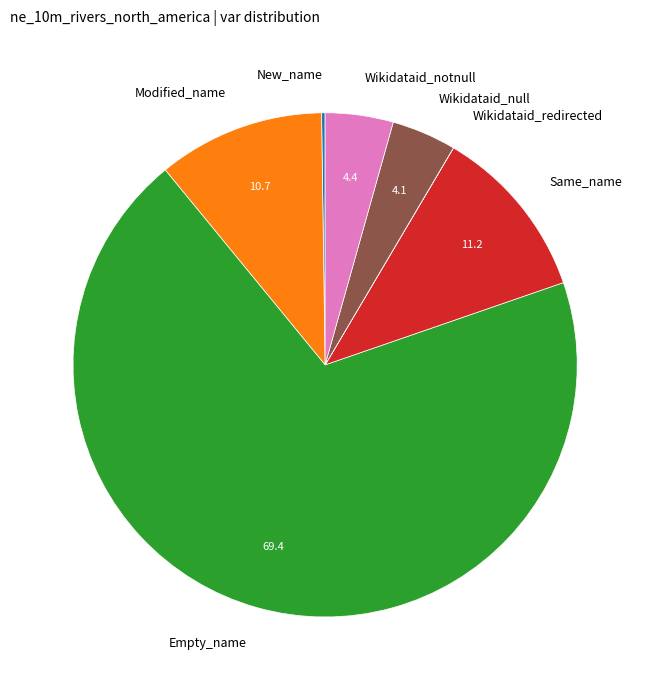

What is the largest slice in the pie chart?

Empty_name